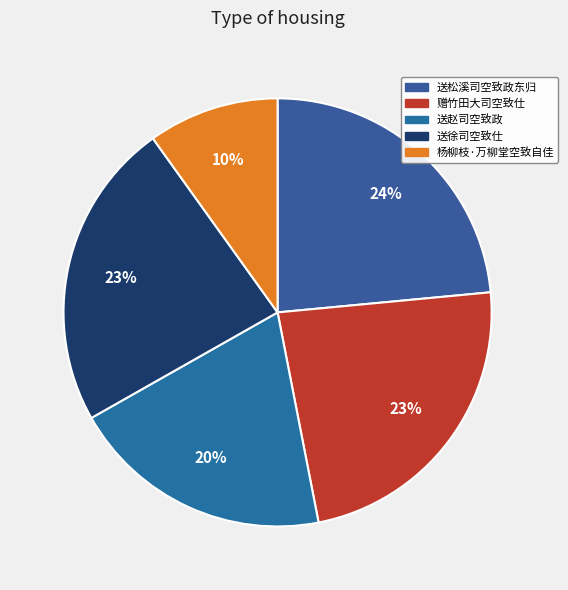

What percentage is the 送徐司空致仕 slice, to the nearest percent?

23%